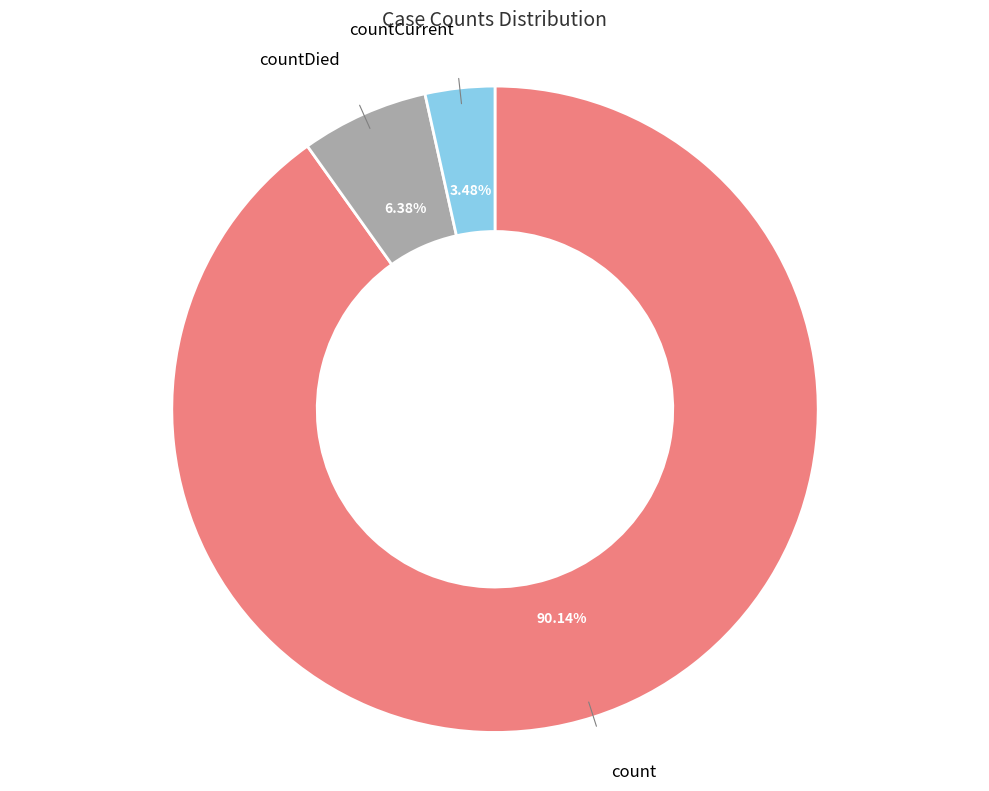

Is there a majority slice in this chart?

Yes